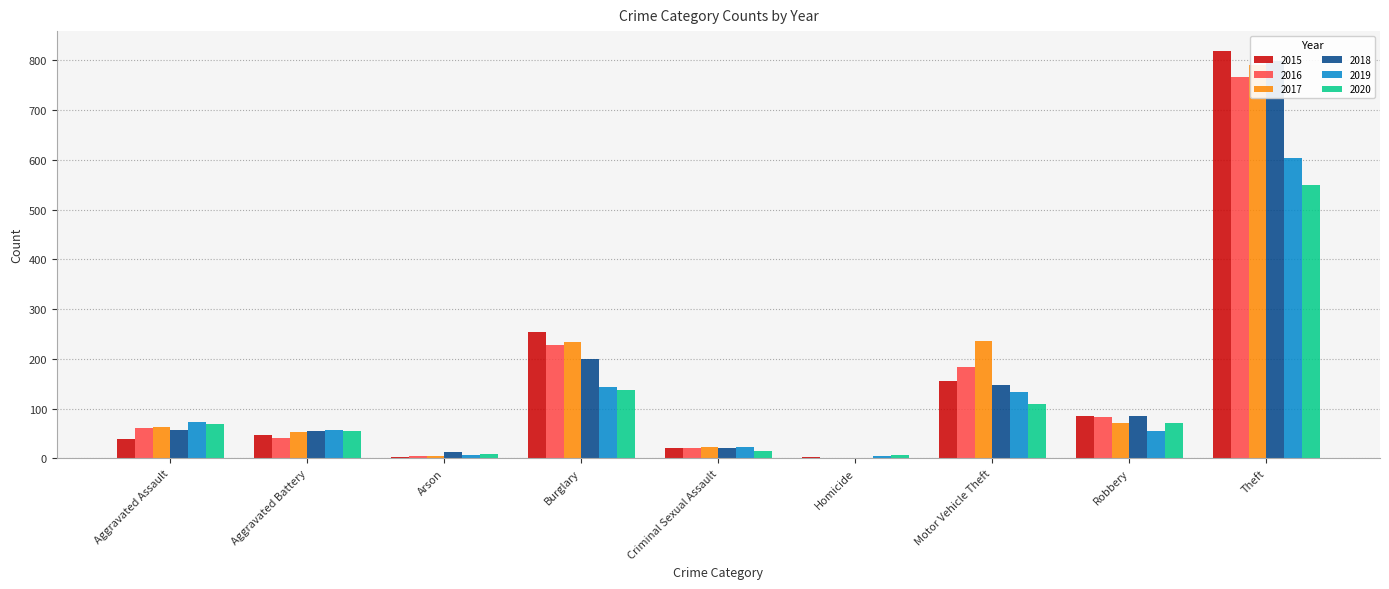

What is the difference between the maximum and minimum values in the 2019 series?

599